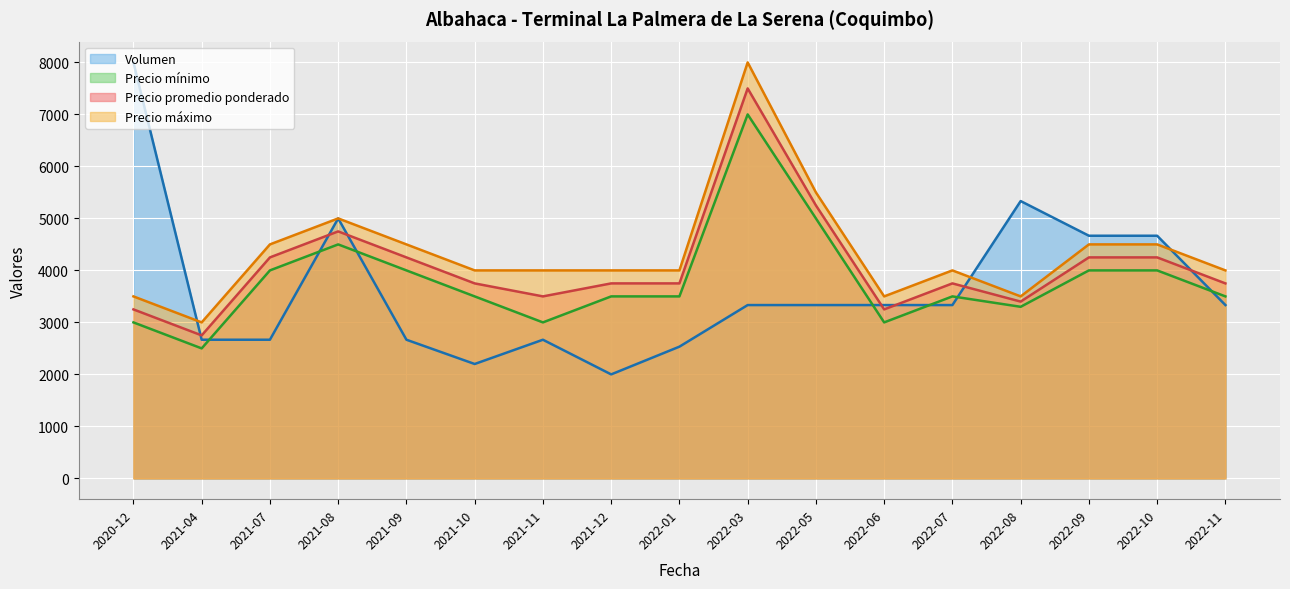

What is the sum of all Precio máximo values?

74000.0